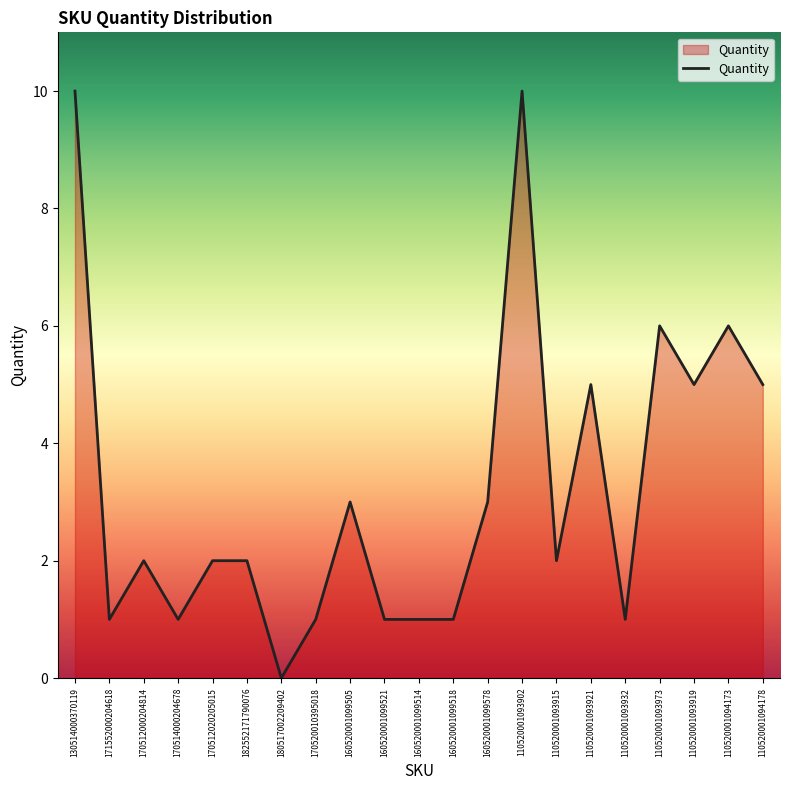

What is the maximum value shown in the chart?

10